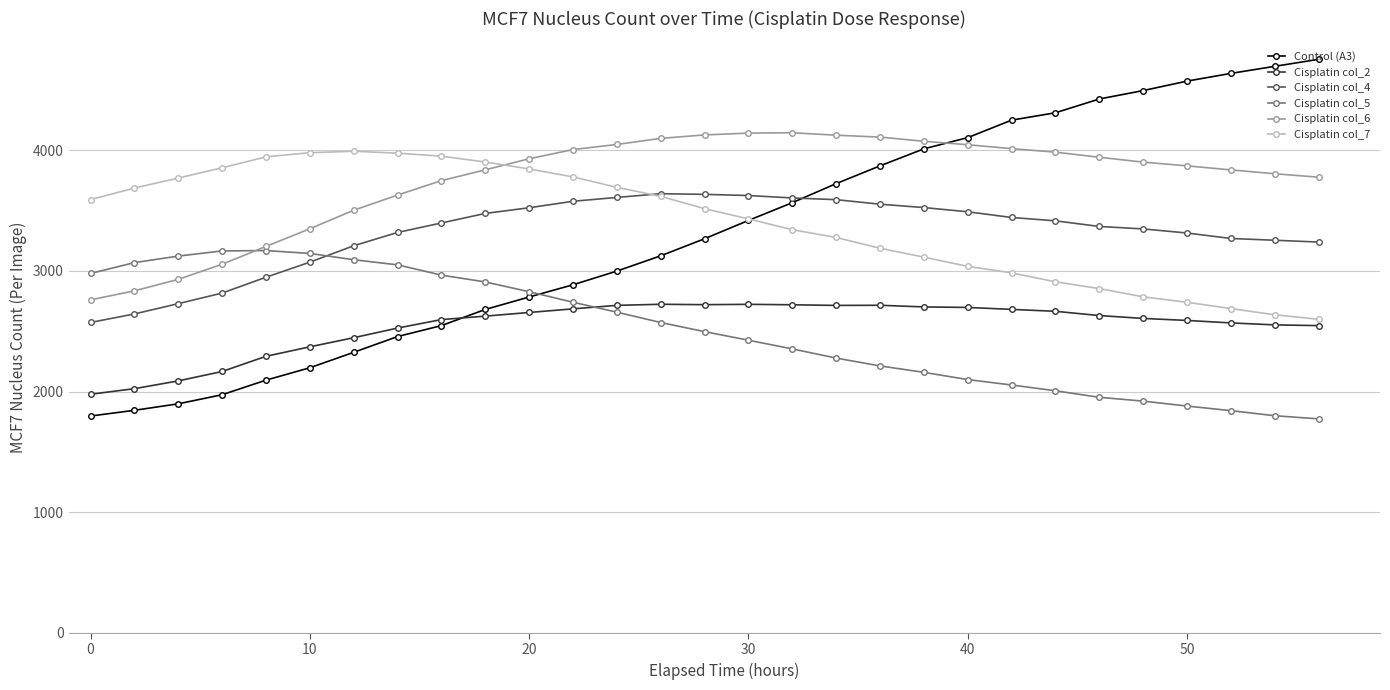

At how many categories does at least one series exceed 2204?

29